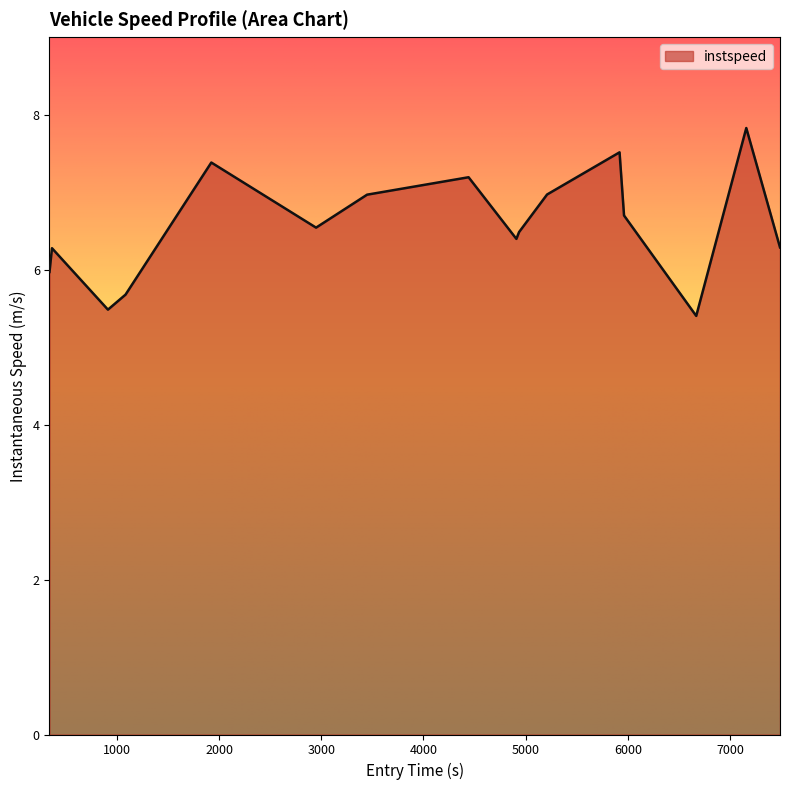

What is the difference between the maximum and minimum values?

2.4